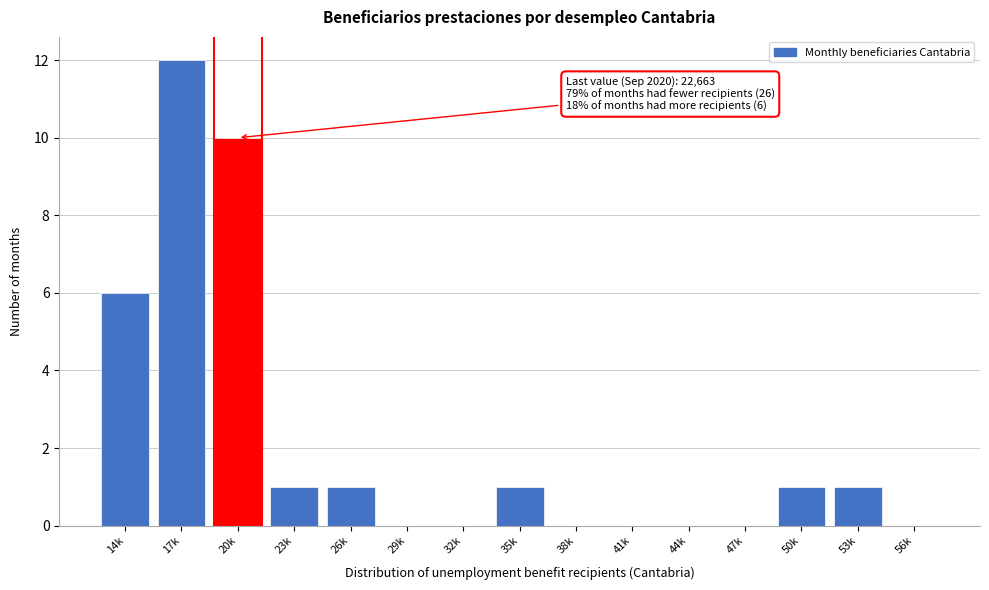

Reading right to left, transcribe all the data shown in this chart.

56k=0	53k=1	50k=1	47k=0	44k=0	41k=0	38k=0	35k=1	32k=0	29k=0	26k=1	23k=1	20k=10	17k=12	14k=6